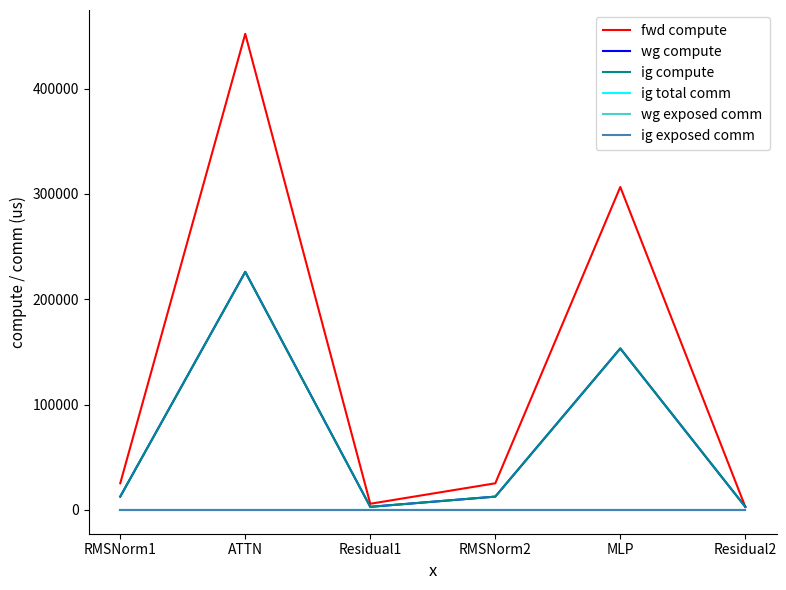

Does the chart display data point markers on the line(s)?

No